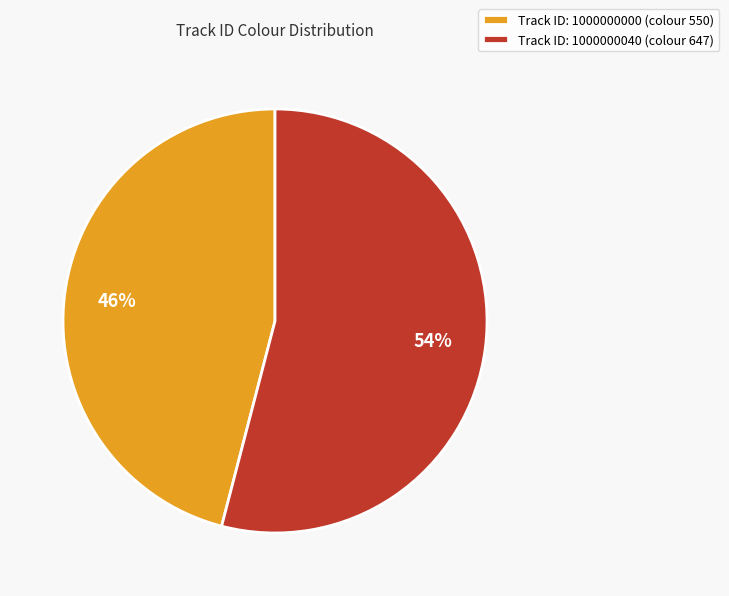

What percentage is the Track ID: 1000000040 (colour 647) slice, to the nearest percent?

54%